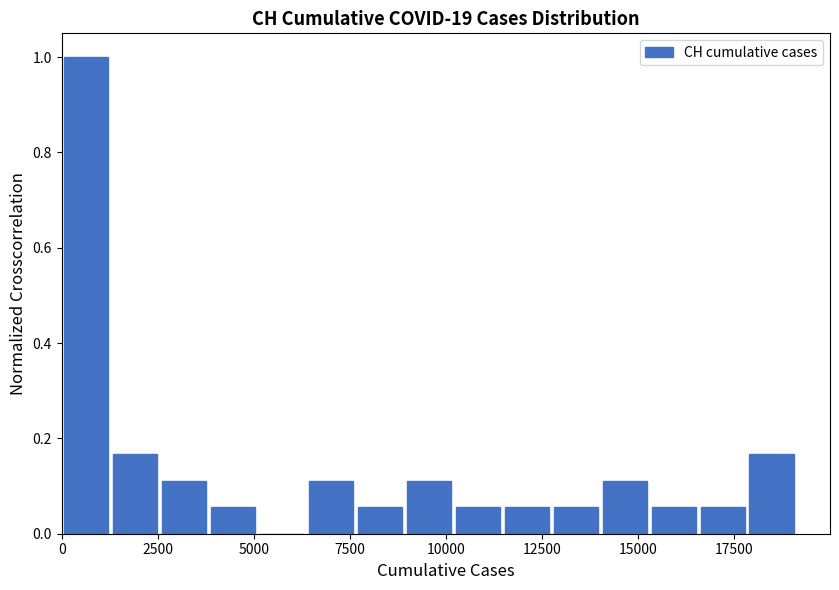

Read against the x-axis, roughly where is the centre of the tallest bar?

500